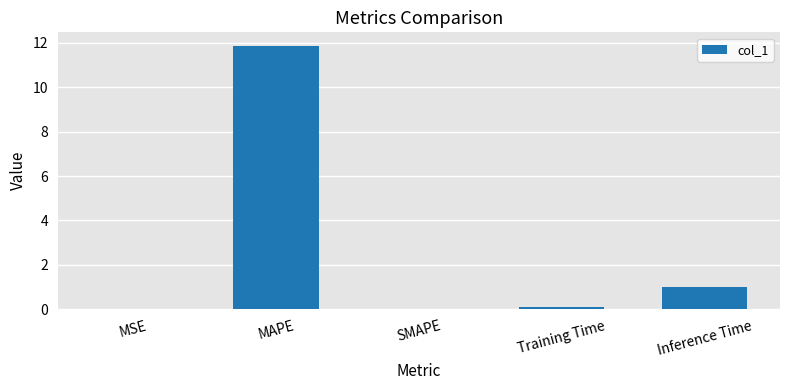

Between Inference Time and MAPE, which is larger?

MAPE